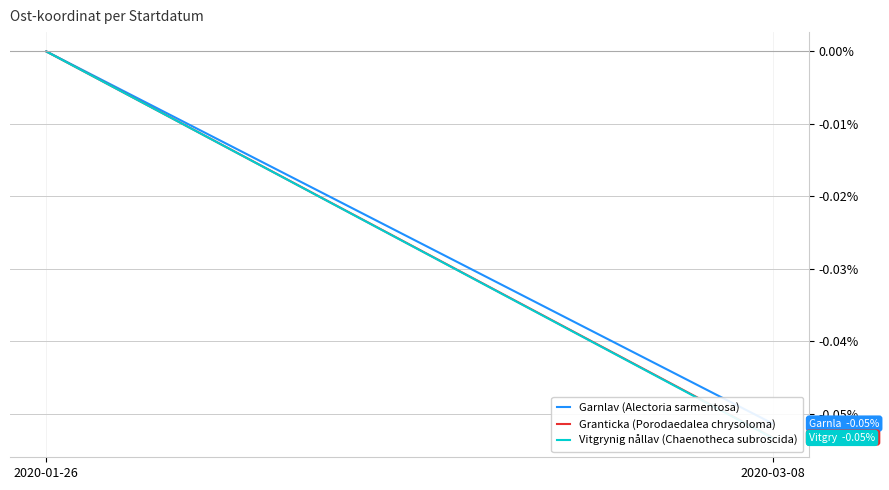

What position from the right is 2020-01-26?

2